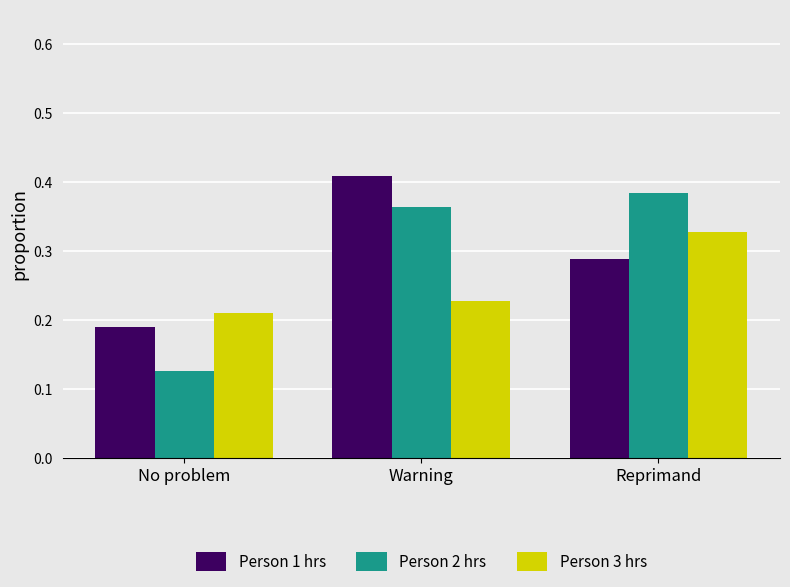

True or false: Person 2 hrs has a value of 0.1 at Warning.

False